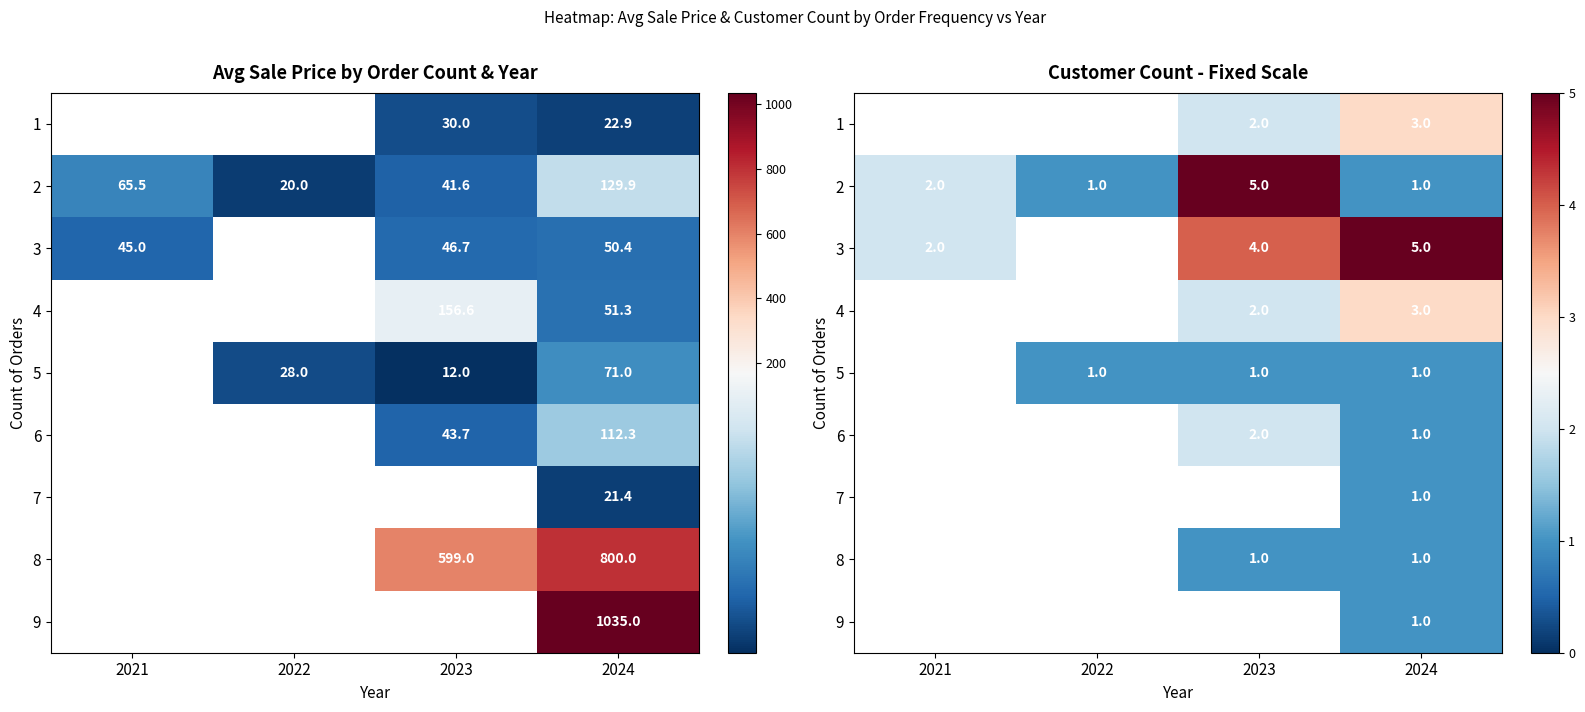

Is it true that 1 equals 3.0 at 2024?

True